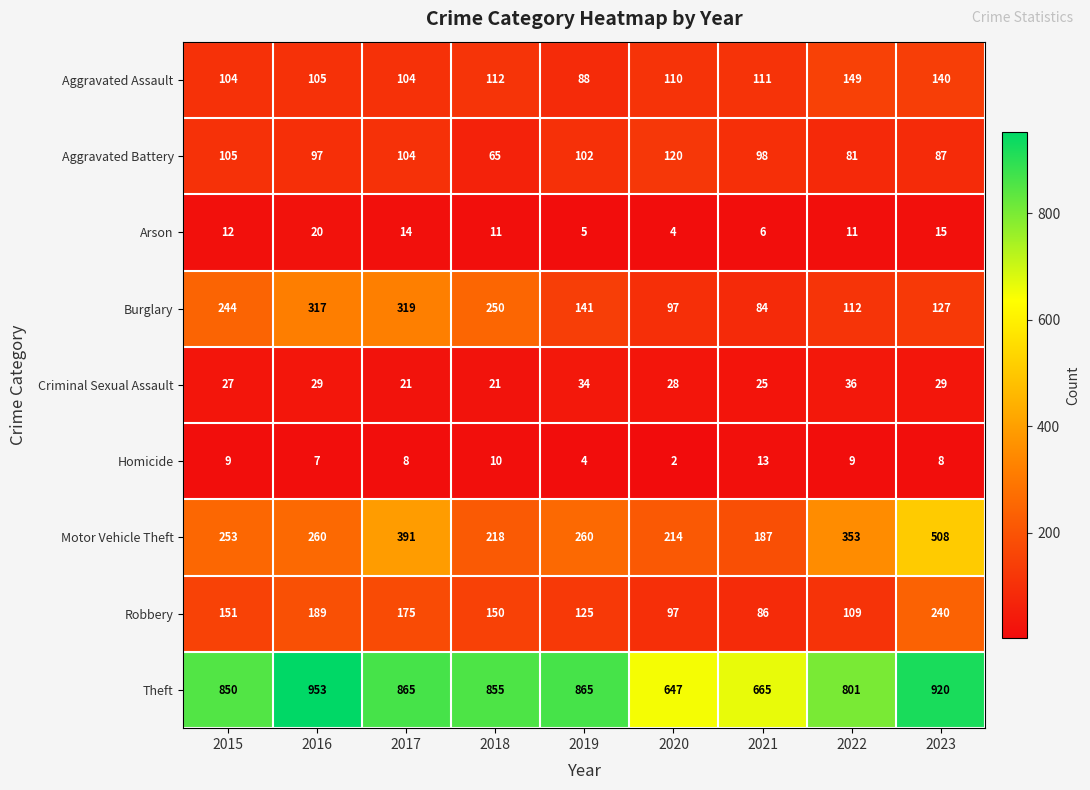

What is the difference between the maximum and minimum values in the Theft series?

306